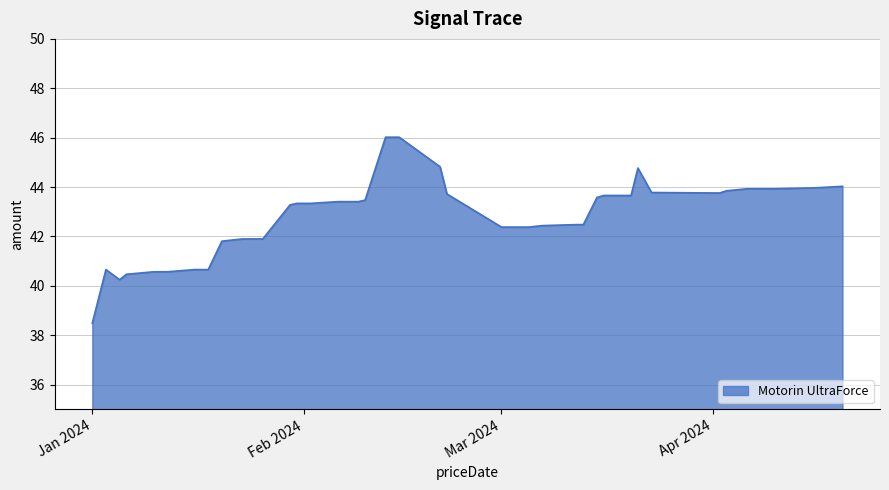

How many lines are shown in the chart?

1